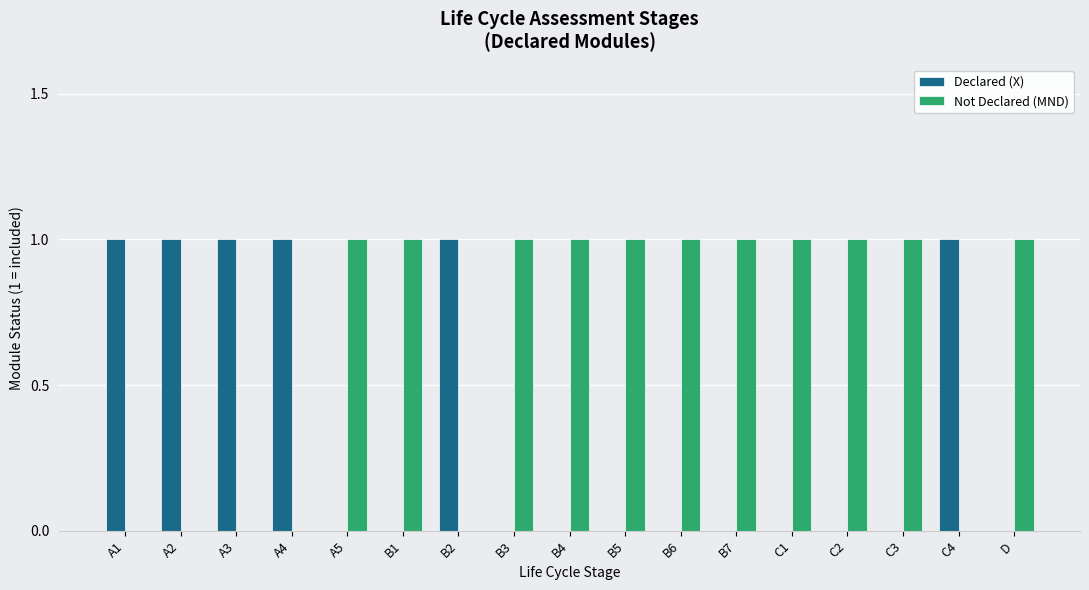

Which series has the largest total across all categories?

Not Declared (MND)